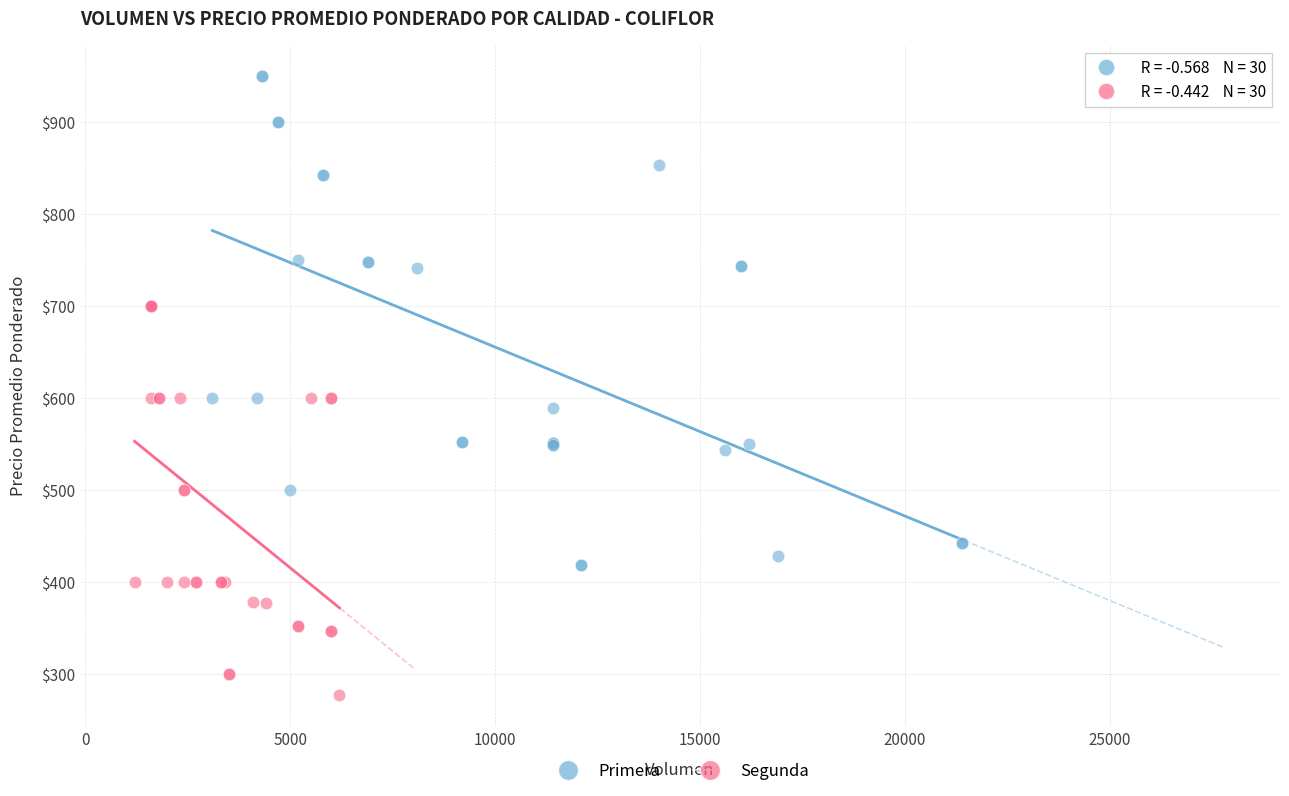

Which series reaches the minimum Y coordinate?

Segunda